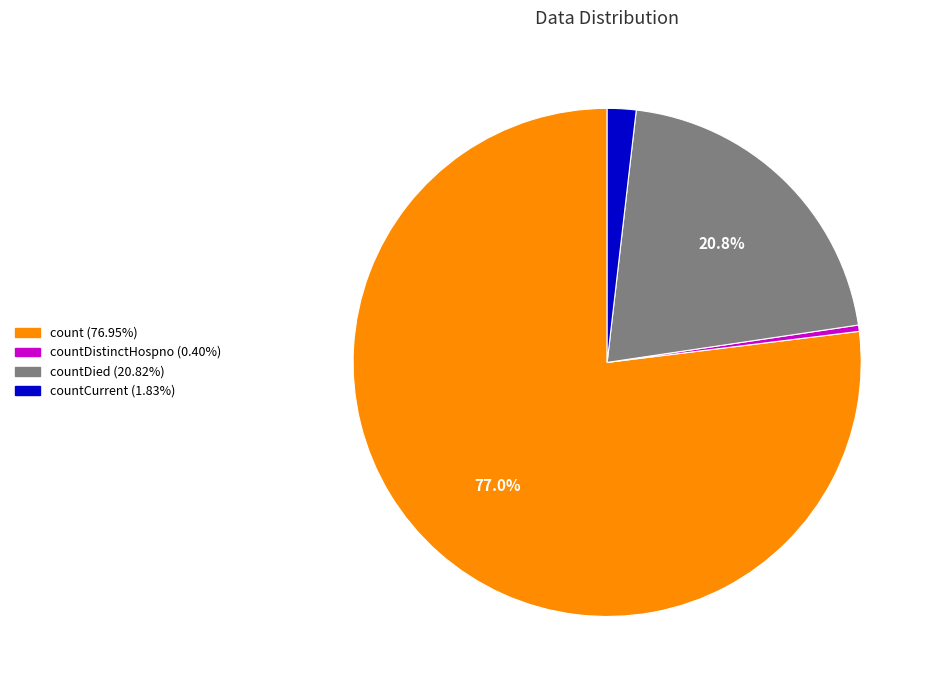

Is there any slice that represents more than half of the pie?

Yes